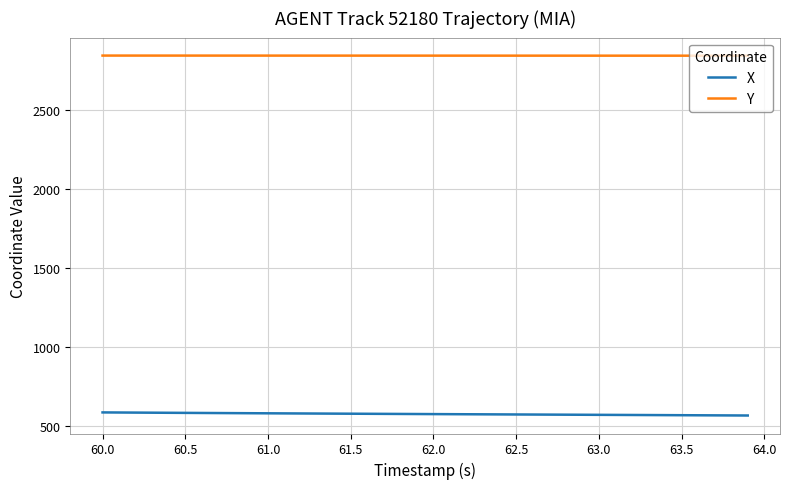

What is the difference between the second highest and minimum values in the X series?

19.0